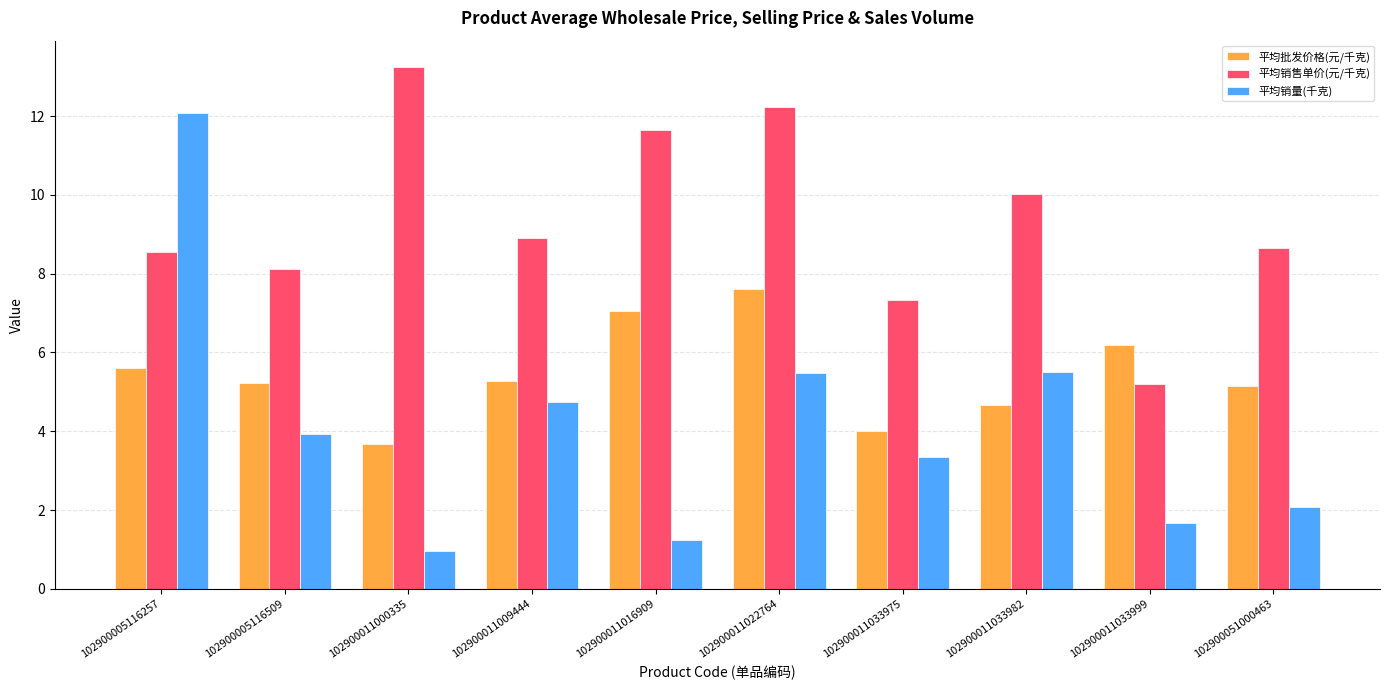

Rank the series by their maximum value, from lowest to highest.

平均批发价格(元/千克), 平均销量(千克), 平均销售单价(元/千克)